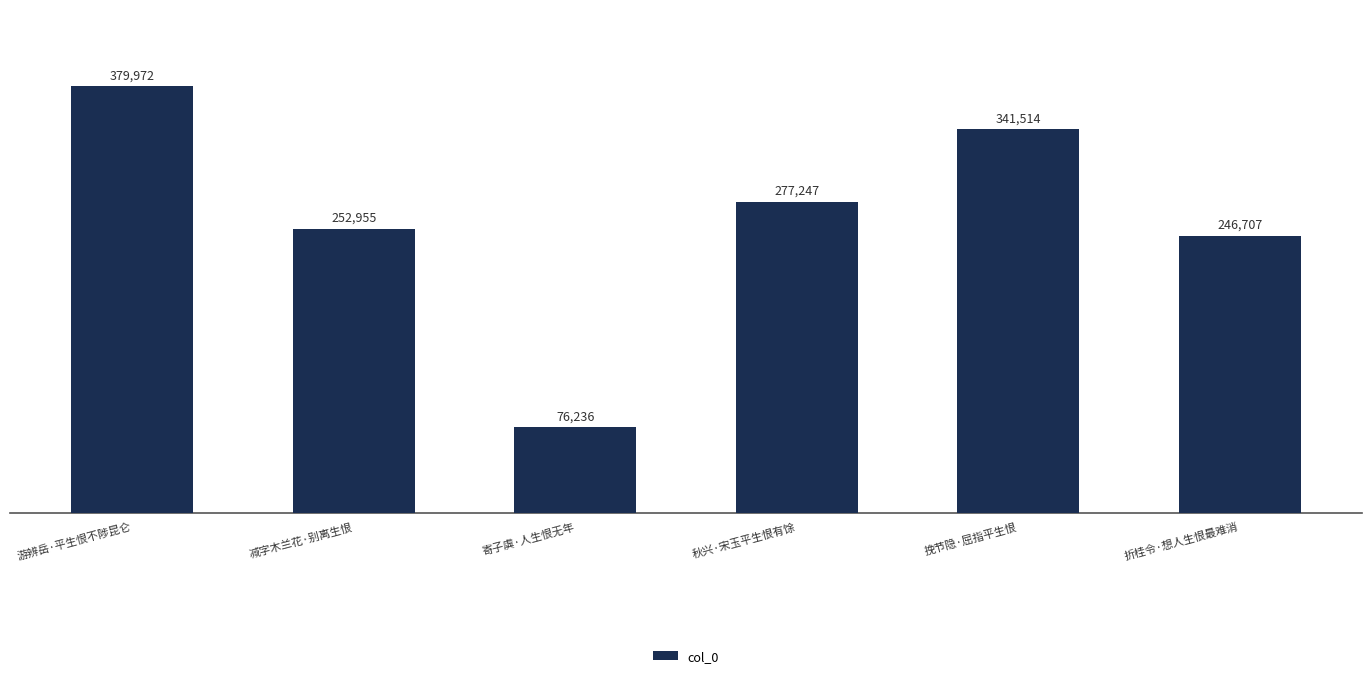

What is the maximum value shown in the chart?

379972